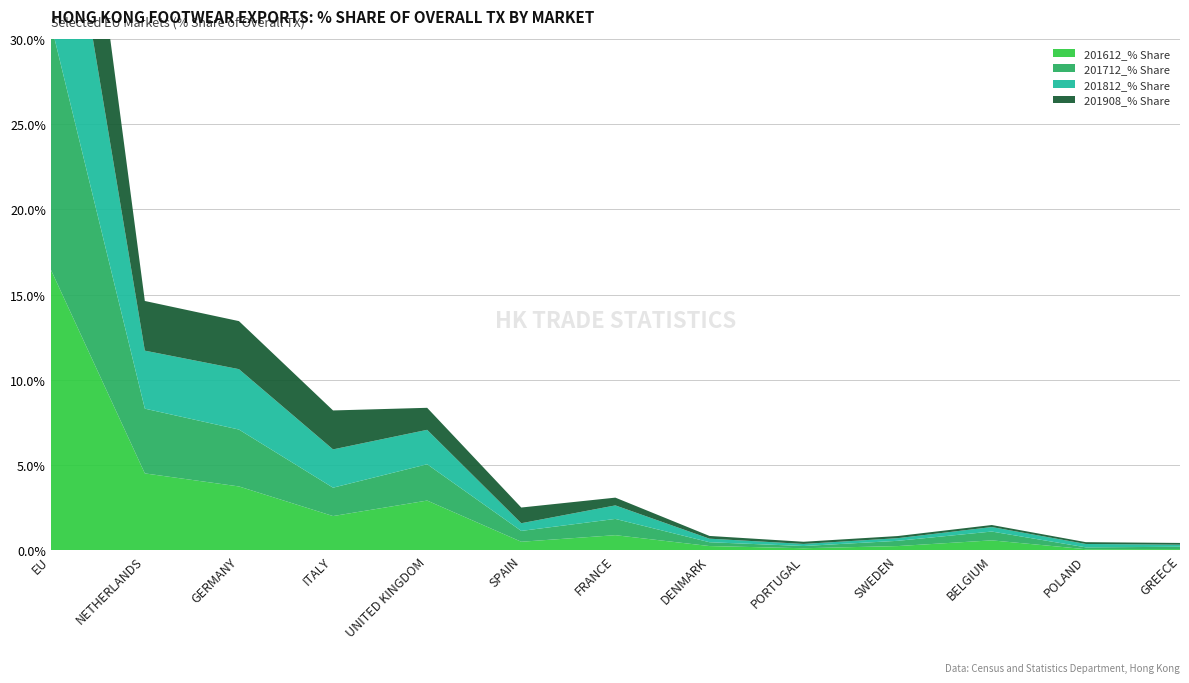

Reading right to left, list all the values displayed in this chart.

201612_% Share: 0.1	0.1	0.6	0.3	0.1	0.3	0.9	0.5	2.9	2.0	3.7	4.5	16.5
201712_% Share: 0.1	0.1	0.5	0.3	0.1	0.2	1.0	0.6	2.1	1.7	3.3	3.8	14.4
201812_% Share: 0.1	0.2	0.3	0.2	0.1	0.2	0.8	0.5	2.0	2.2	3.5	3.4	13.9
201908_% Share: 0.1	0.1	0.1	0.1	0.1	0.2	0.5	0.9	1.3	2.3	2.8	2.9	11.6